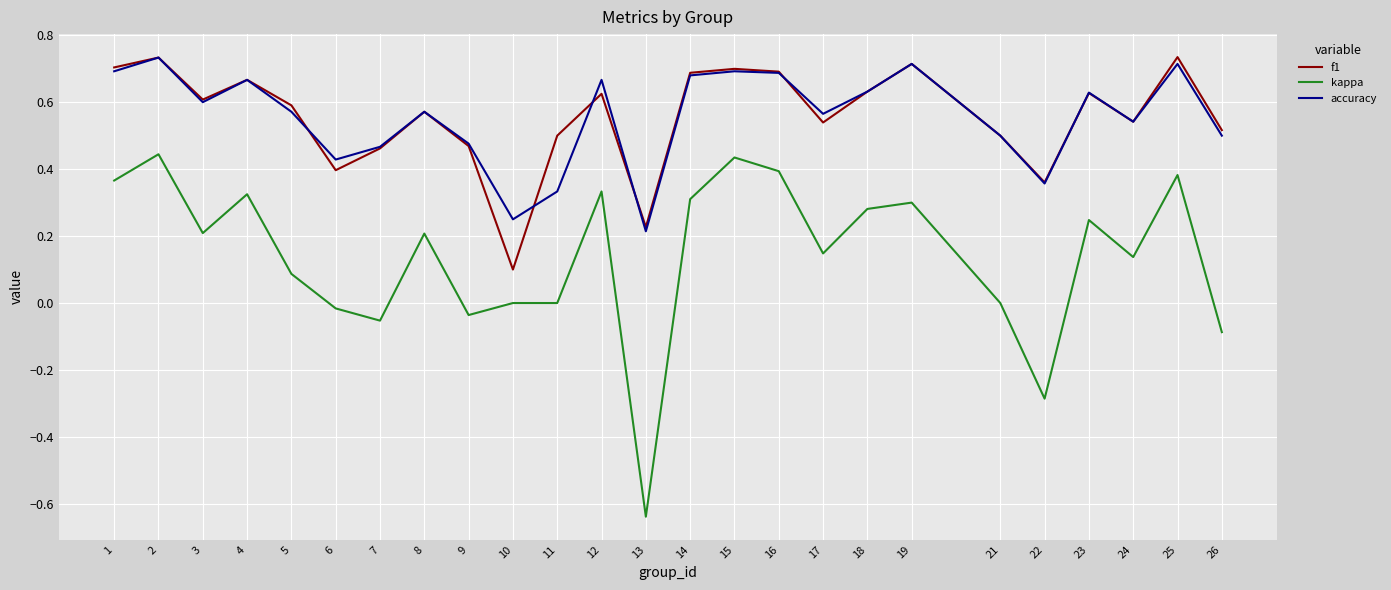

True or false: kappa and f1 cross at least once.

False